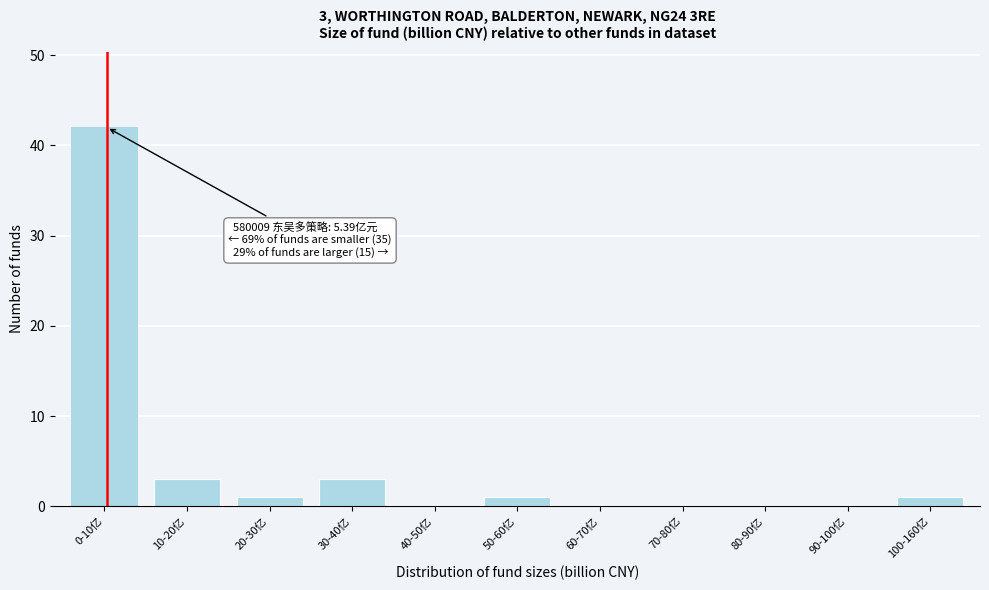

Reading right to left, extract all data points from this chart.

100-160亿=1	90-100亿=0	80-90亿=0	70-80亿=0	60-70亿=0	50-60亿=1	40-50亿=0	30-40亿=3	20-30亿=1	10-20亿=3	0-10亿=42